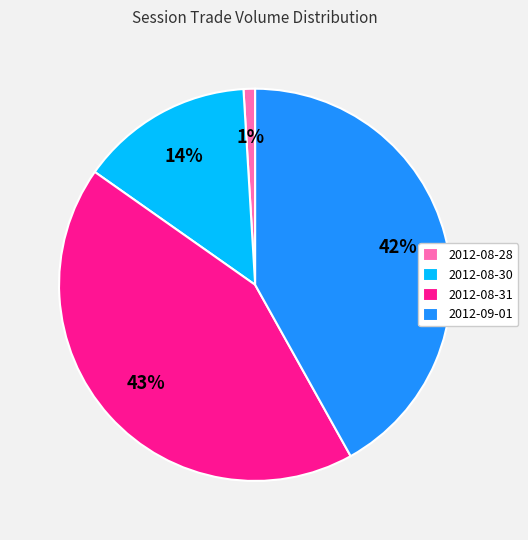

Do 2012-08-28 and 2012-08-31 together represent more than half of the pie?

No